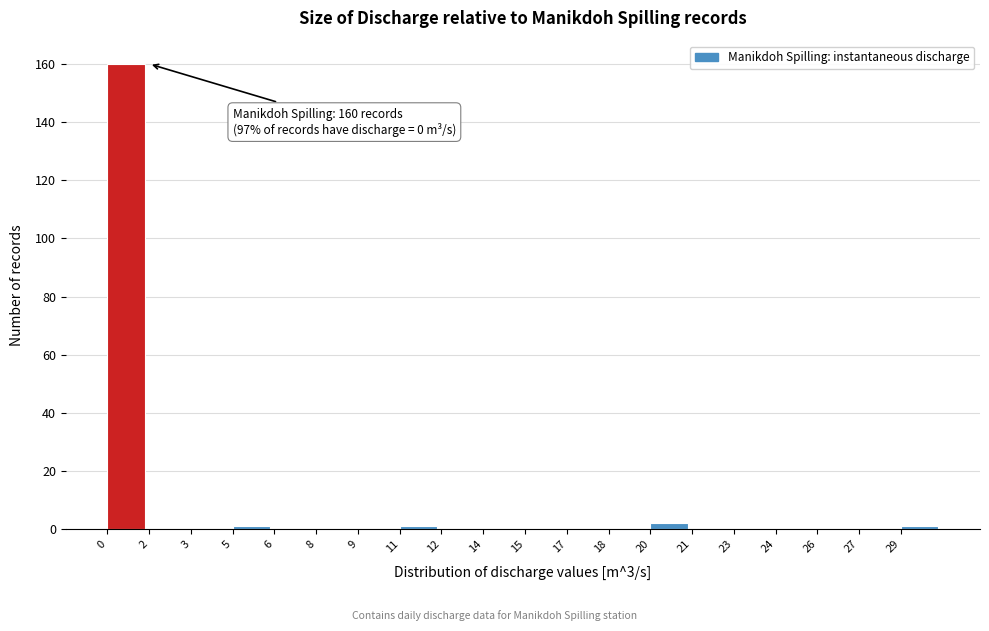

Reading left to right, what are all the values shown in this chart?

0=160	2=0	3=0	5=1	6=0	8=0	9=0	11=1	12=0	14=0	15=0	17=0	18=0	20=2	21=0	23=0	24=0	26=0	27=0	29=1